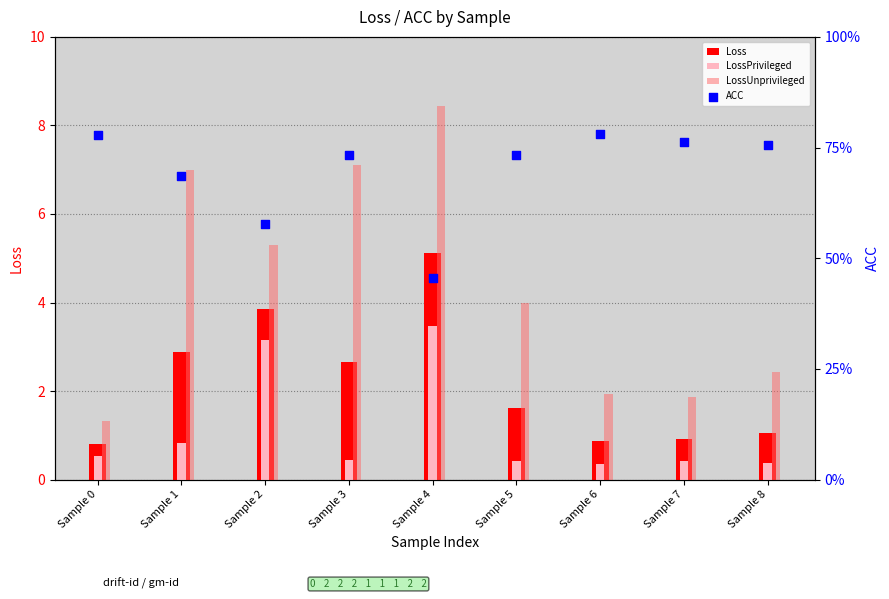

Which series has the largest total across all categories?

LossUnprivileged